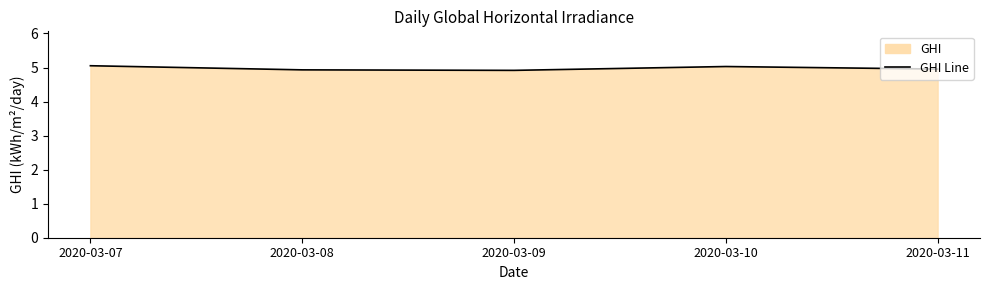

Reading left to right, what are all the values shown in this chart?

5.1	4.9	4.9	5.0	5.0